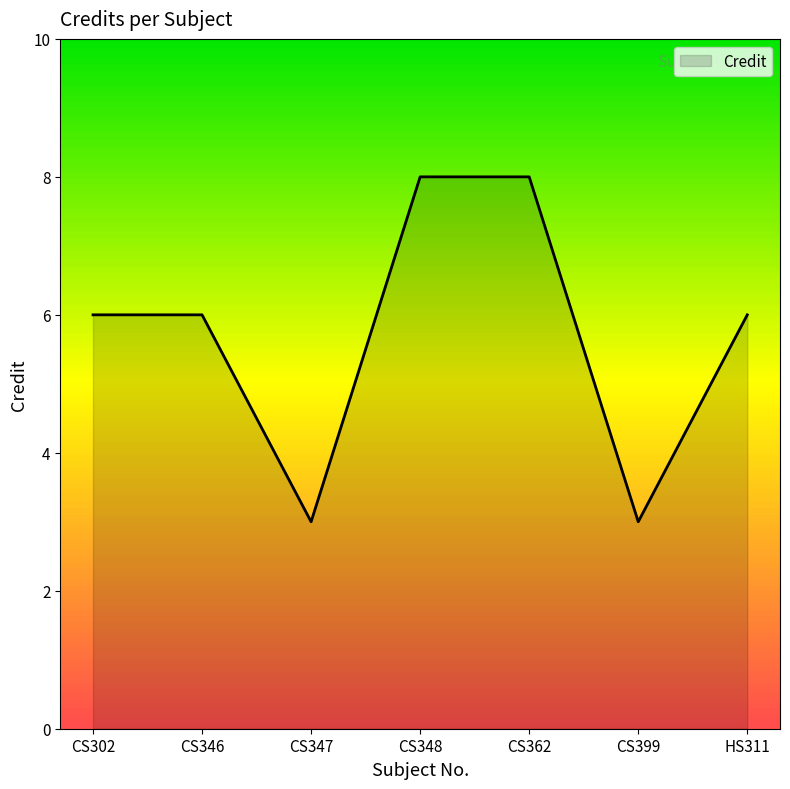

Between HS311 and CS399, which is larger?

HS311